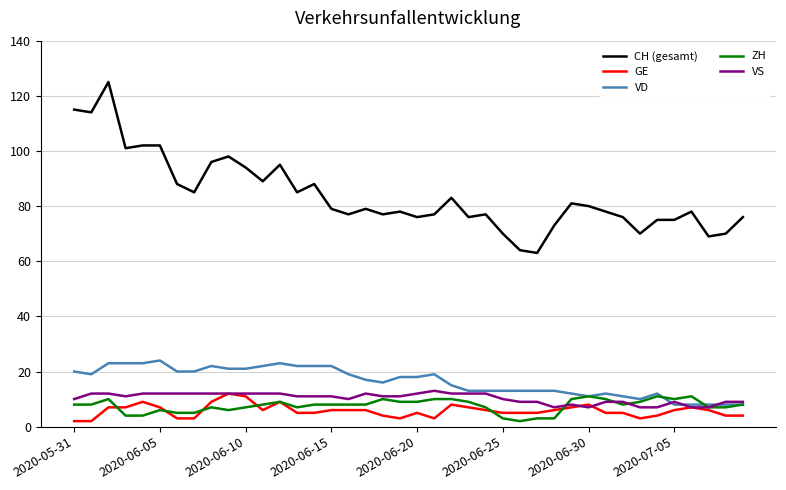

True or false: CH (gesamt) and VD cross at least once.

False